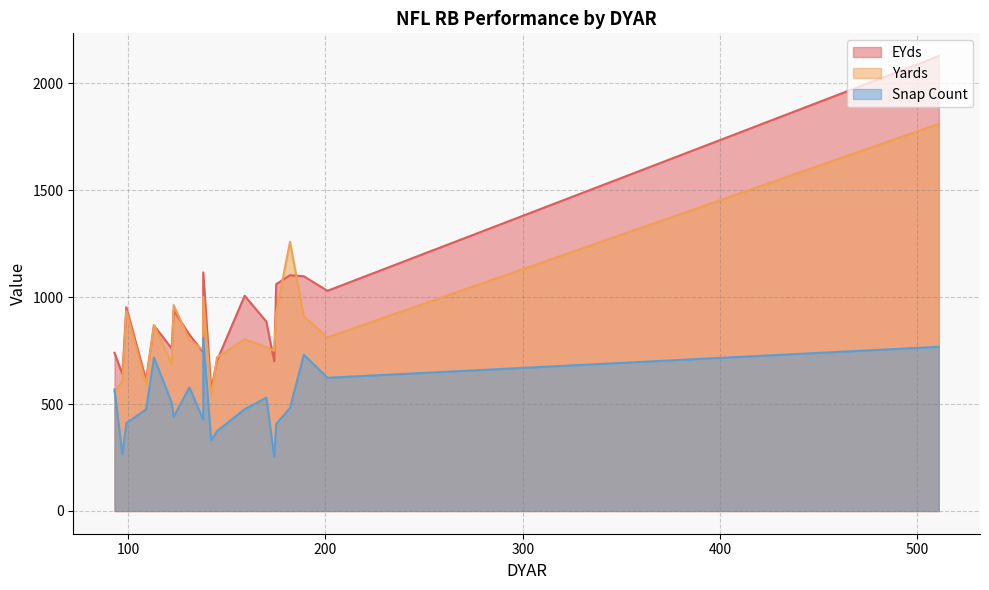

Rank the series by their maximum value, from highest to lowest.

EYds, Yards, Snap Count